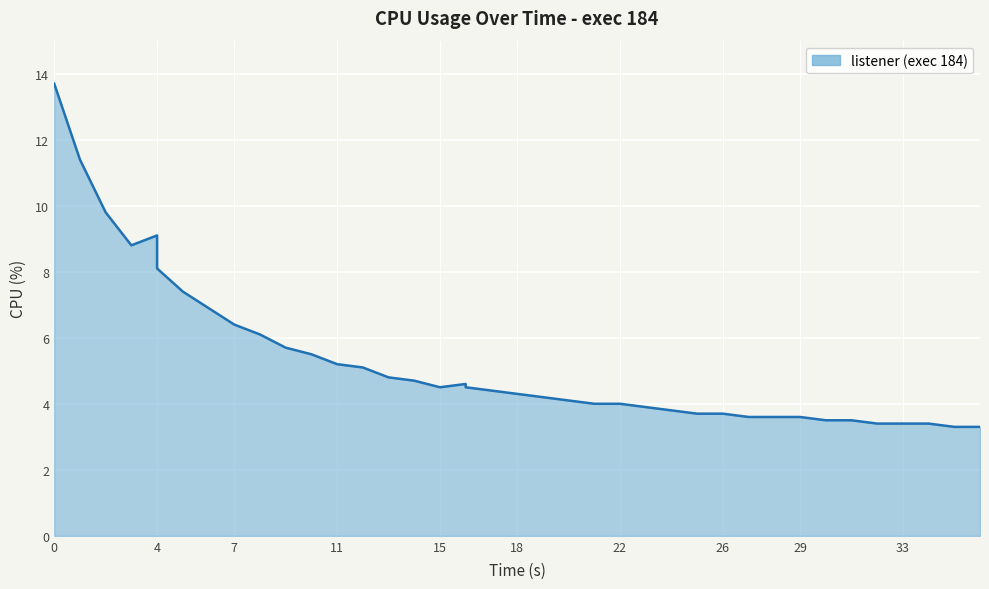

What is the difference between the maximum and minimum values?

10.4